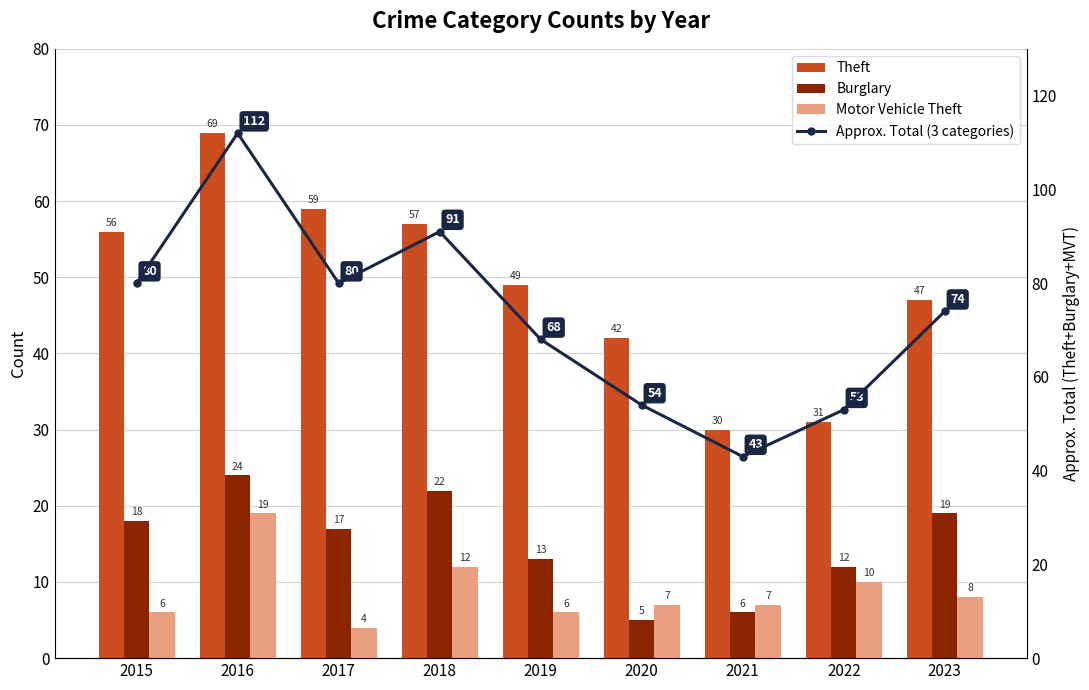

At which category does the chart reach its peak across all series?

2016